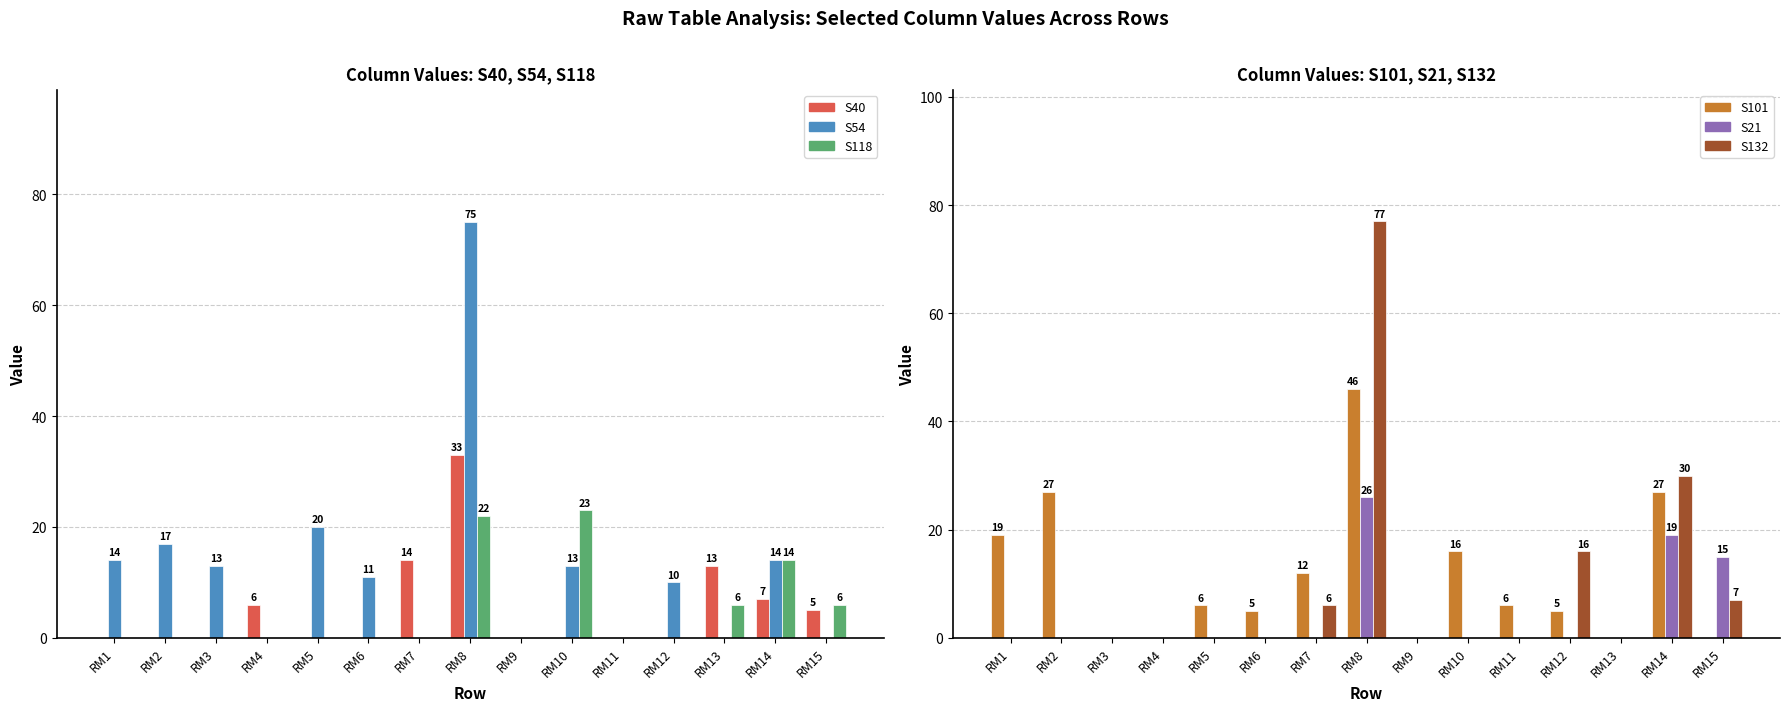

Which has a higher value, RM13 or RM2?

RM13